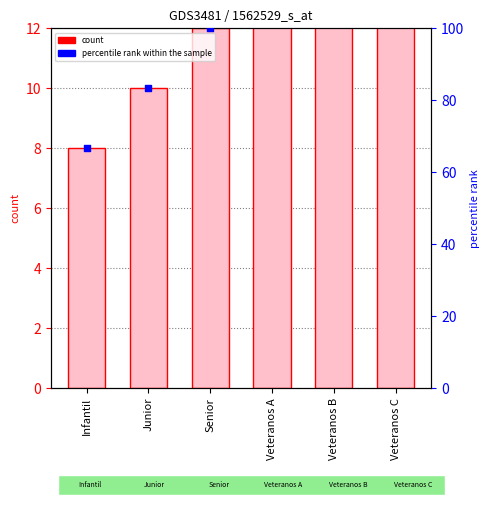

Which series has the largest Y range (max minus min)?

percentile rank within the sample